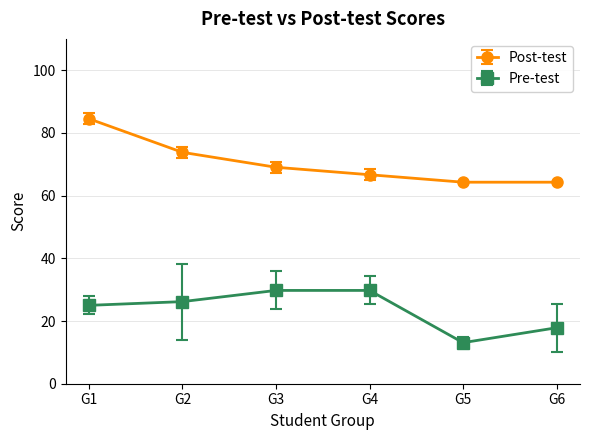

True or false: Pre-test has more than 0 interior local peaks.

True